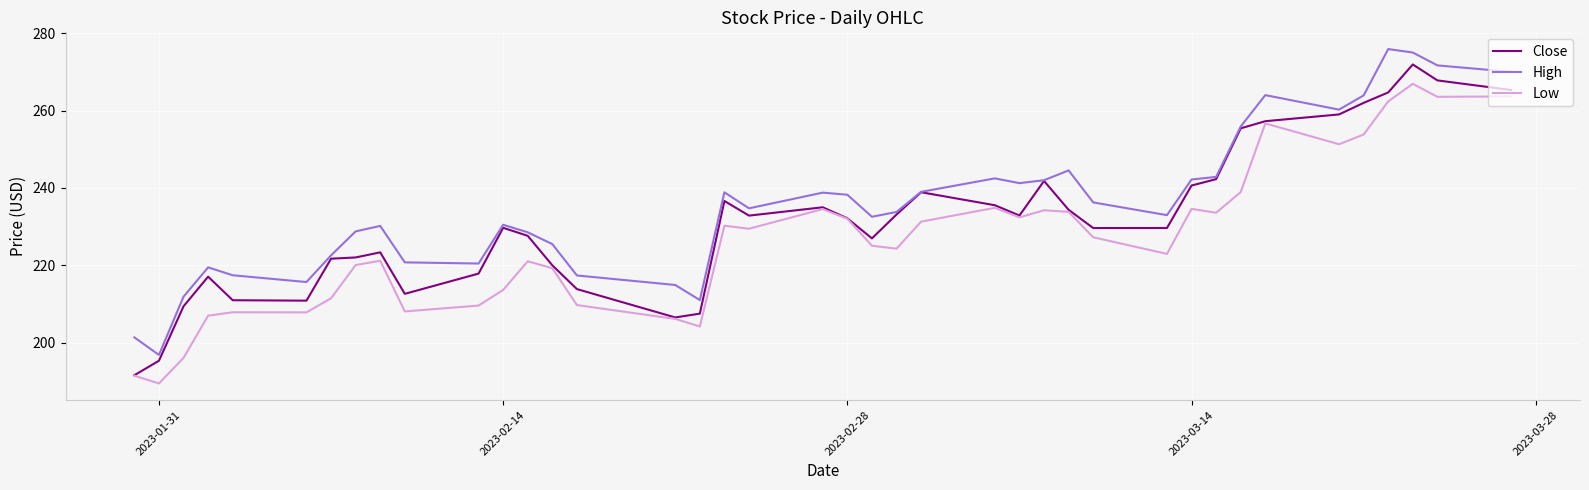

Rank the series by their maximum value, from highest to lowest.

High, Close, Low